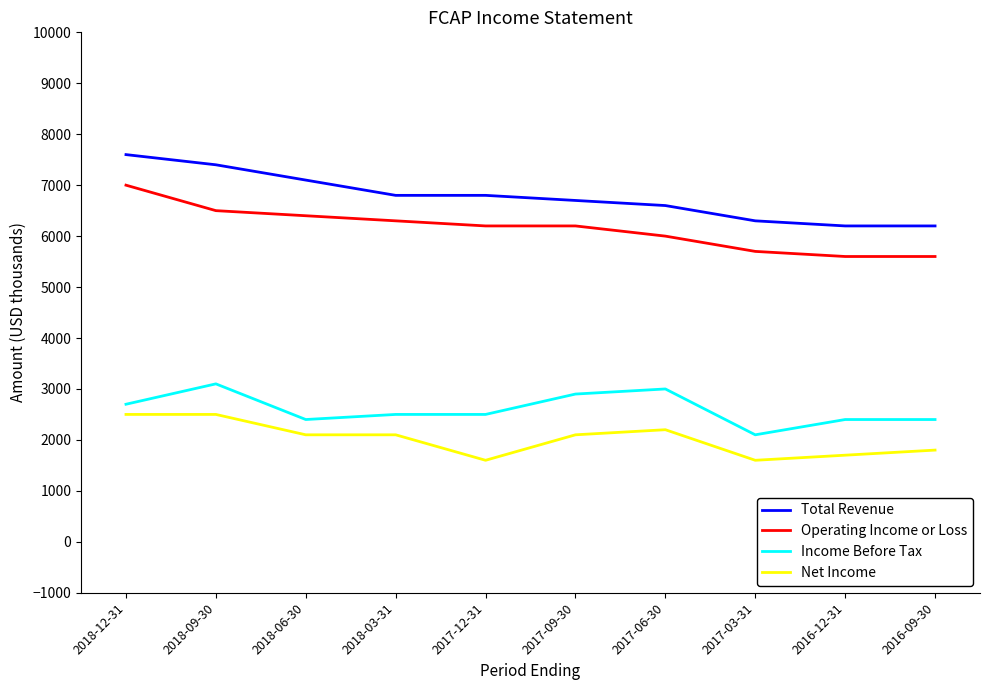

Does the chart have visible grid lines?

No